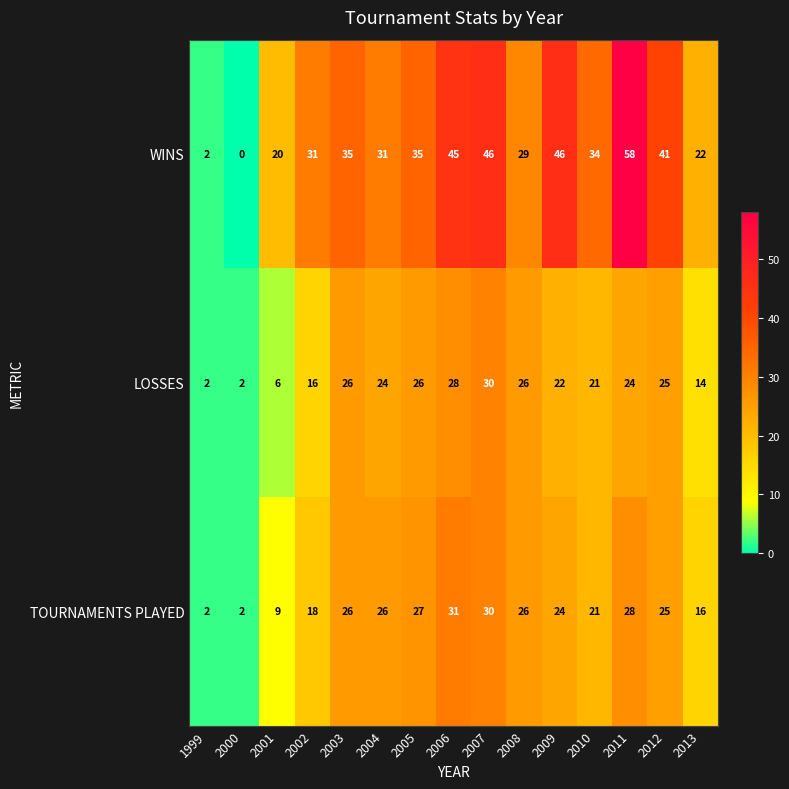

At how many categories does at least one series exceed 16?

13